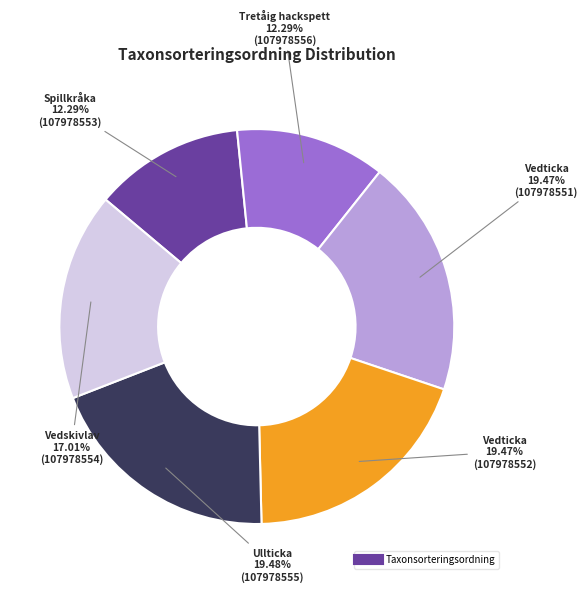

Is there a majority slice in this chart?

No